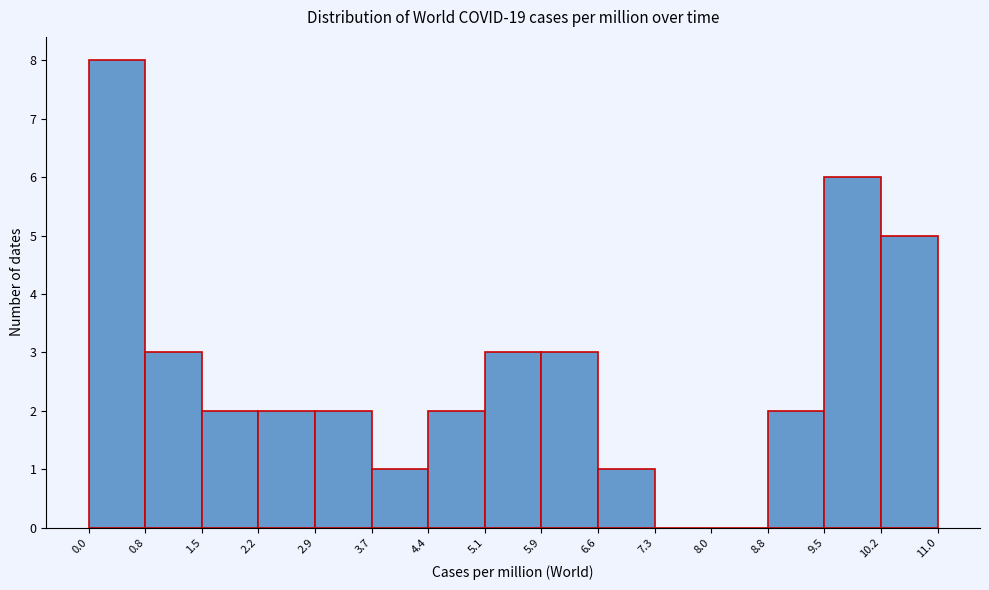

Reading left to right, list every bar in this chart as the range it spans on the x-axis followed by its height. The values are not printed on the chart, so give them approximately, as read against the axis.

0.0 to 0.8: 8
0.8 to 1.5: 3
1.5 to 2.2: 2
2.2 to 2.9: 2
2.9 to 3.7: 2
3.7 to 4.4: 1
4.4 to 5.1: 2
5.1 to 5.9: 3
5.9 to 6.6: 3
6.6 to 7.3: 1
7.3 to 8.0: 0
8.0 to 8.8: 0
8.8 to 9.5: 2
9.5 to 10.2: 6
10.2 to 11.0: 5